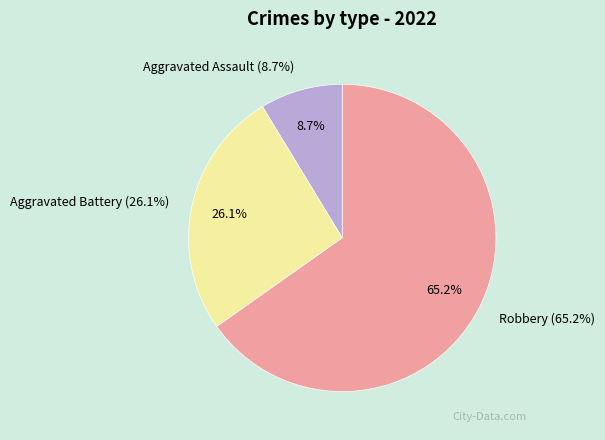

Is it true that Aggravated Assault is 9% of the pie?

True